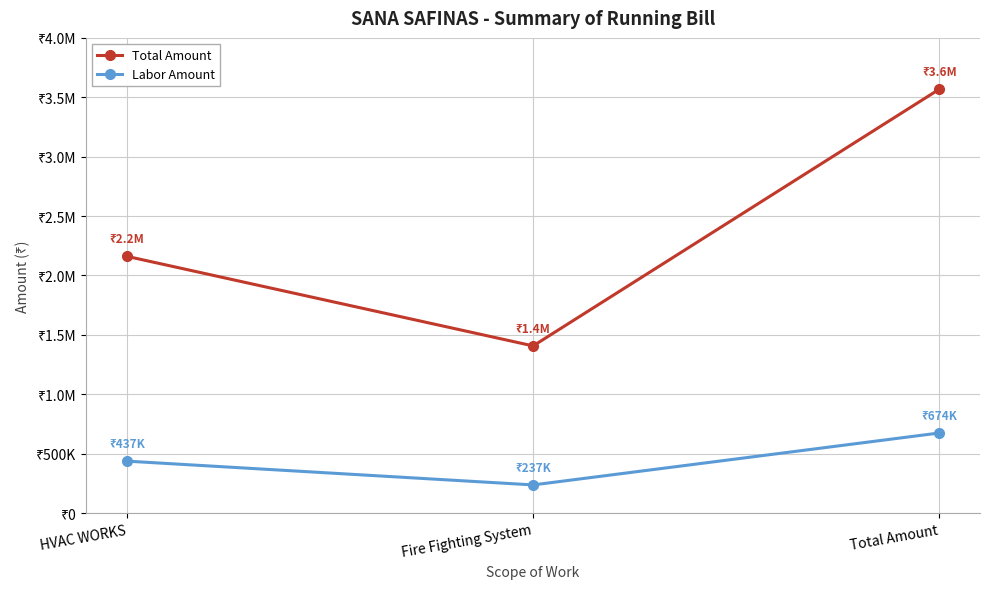

Is this an area chart (filled region under the line)?

No